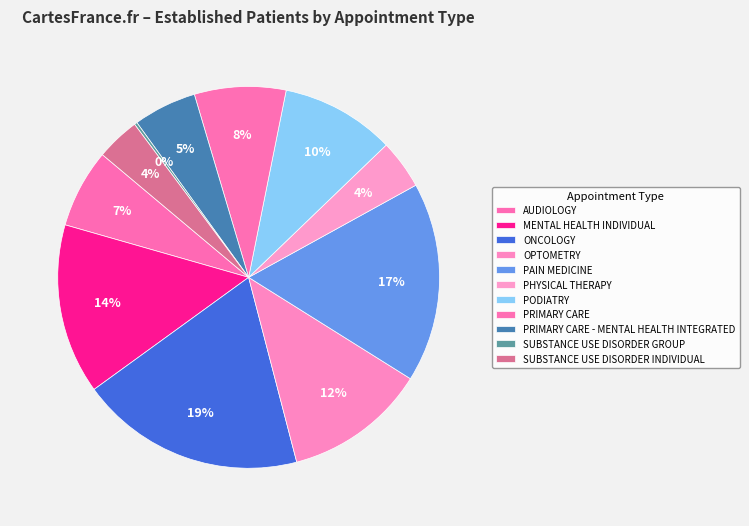

Is it true that ONCOLOGY is 19% of the pie?

True